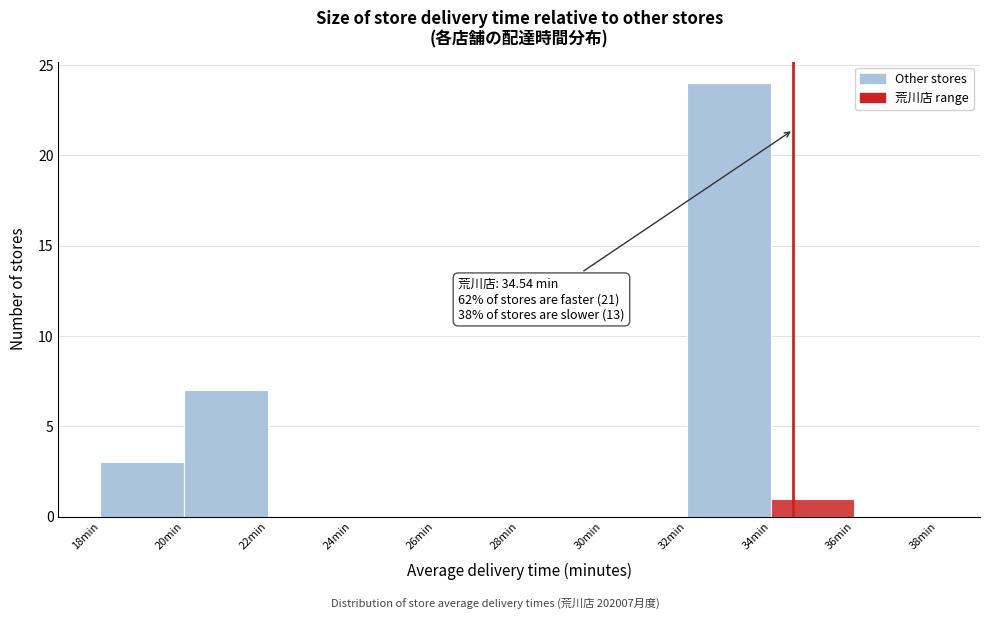

Which range on the x-axis has the tallest bar?

32 to 34